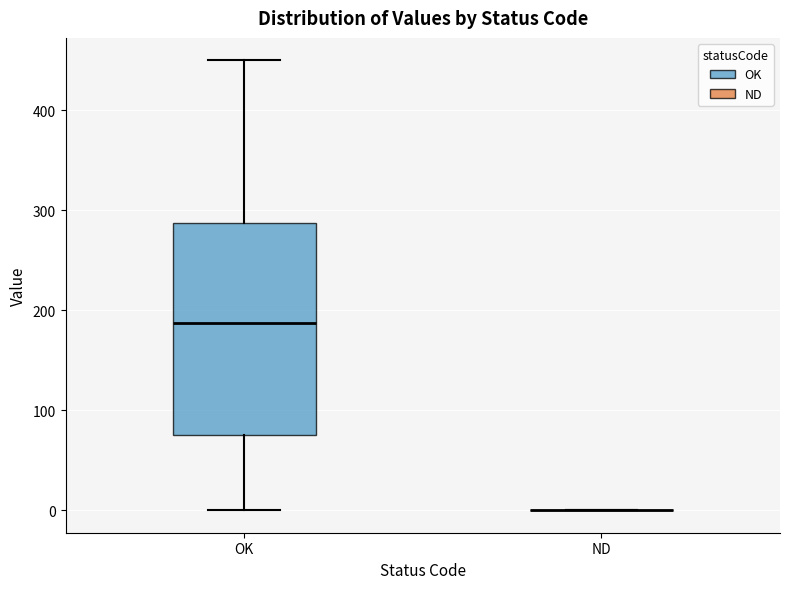

Reading left to right, read every box against the y-axis: the position of its median line, the range the box covers, and the ends of its whiskers. The values are not printed on the chart, so give them approximately, as read against the axis.

OK: median 190, box 80 to 290, whiskers 0 to 450
ND: box collapsed to a line at 0, whiskers 0 to 0